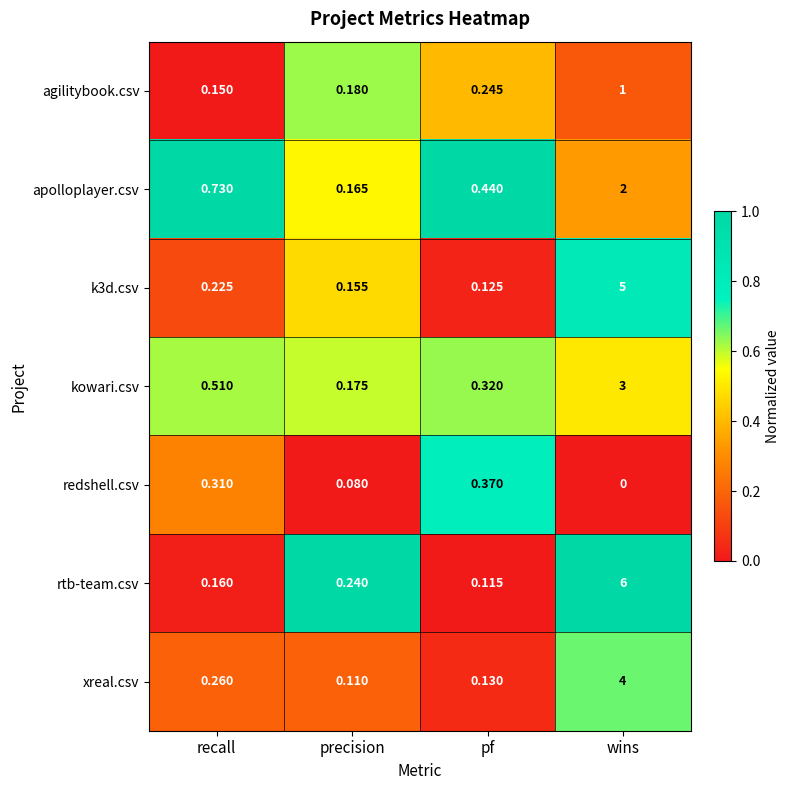

List the labels in order of redshell.csv value, smallest first.

wins, precision, recall, pf